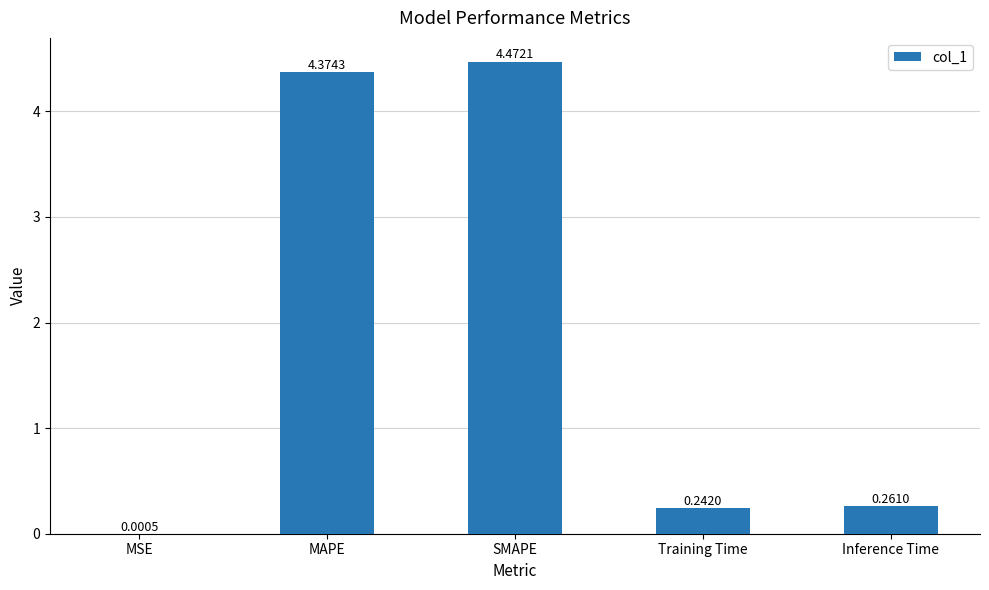

How many series are shown in this chart?

1